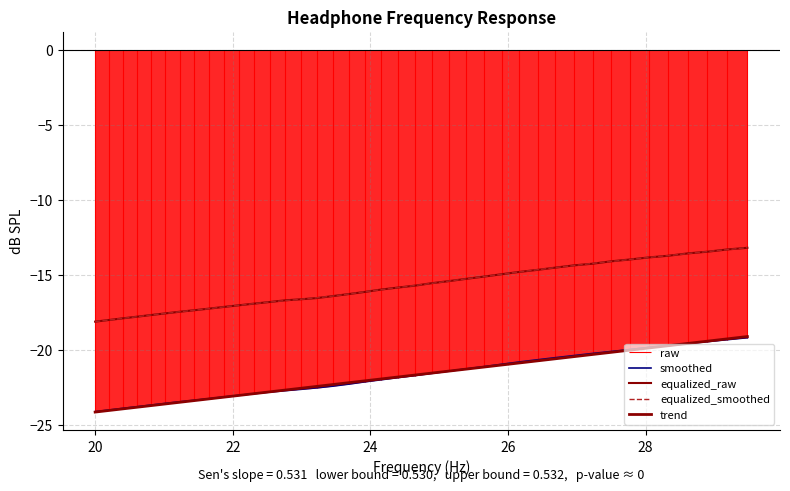

What is the maximum value for equalized_raw?

-13.2